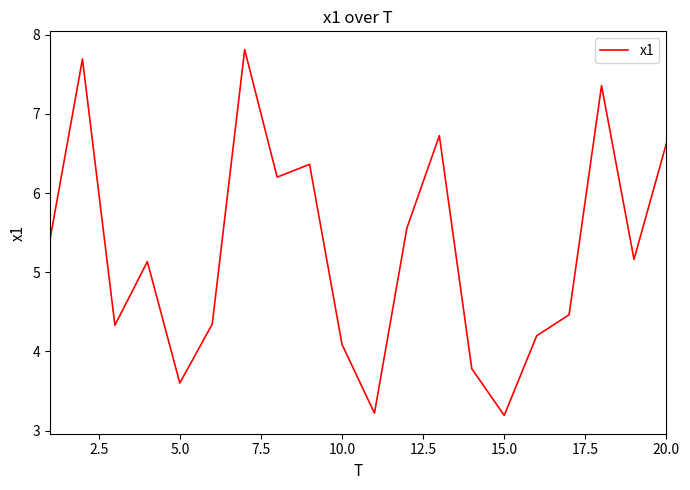

Reading right to left, what are all the values shown in this chart?

6.6	5.2	7.4	4.5	4.2	3.2	3.8	6.7	5.6	3.2	4.1	6.4	6.2	7.8	4.3	3.6	5.1	4.3	7.7	5.4